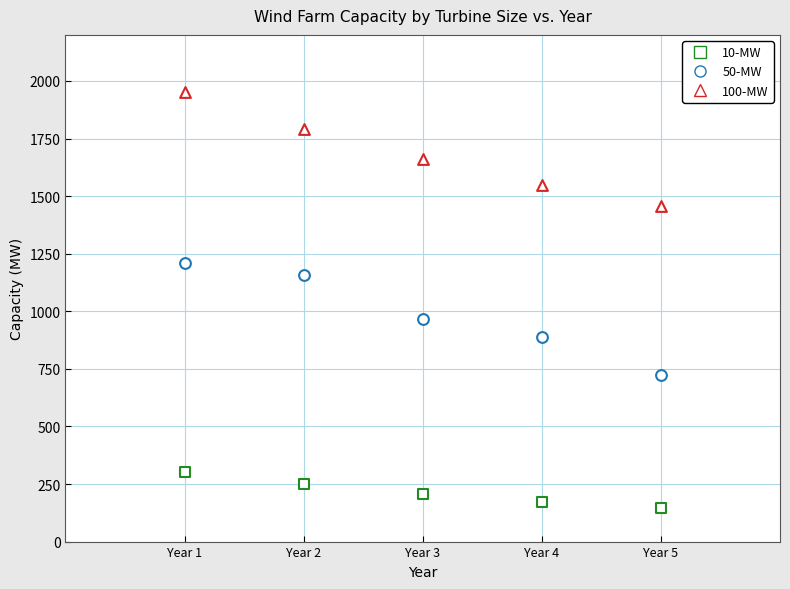

Count the number of points in this scatter plot.

15